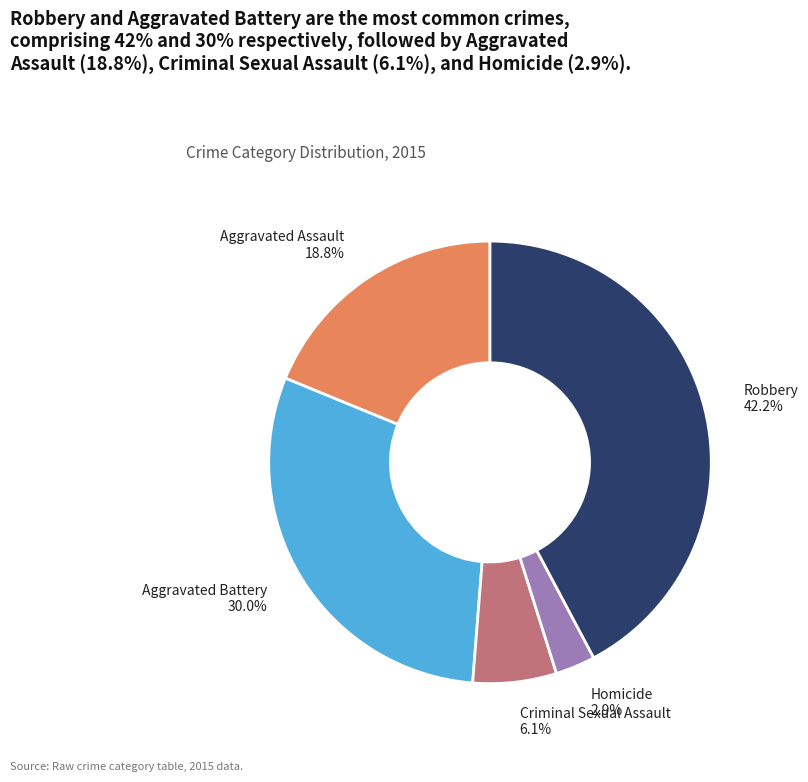

Combined, do Aggravated Assault and Criminal Sexual Assault account for over 50%?

No